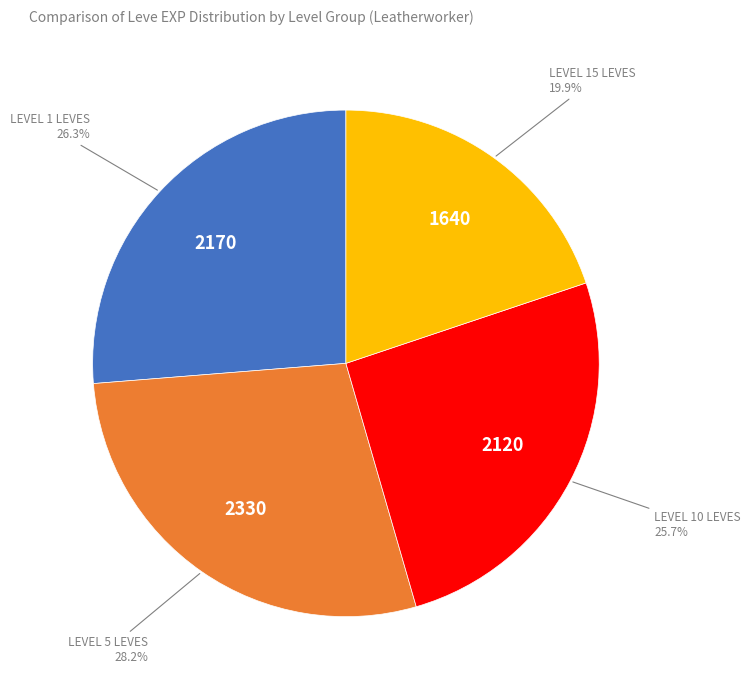

Is there any slice that represents more than half of the pie?

No